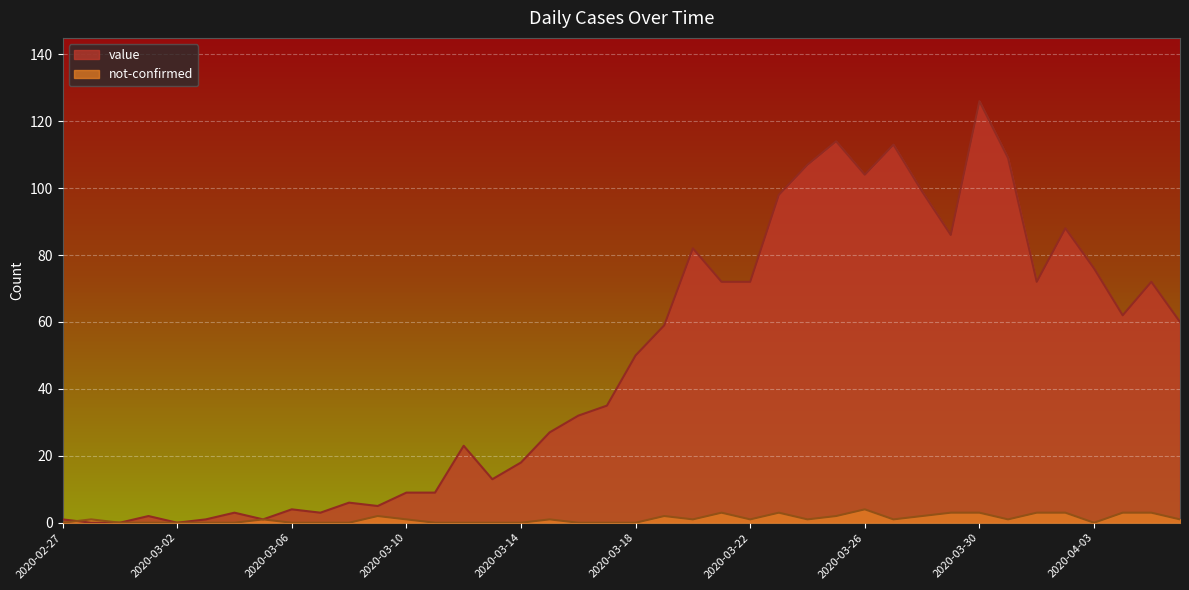

What is the sum of the value values at 2020-03-04 and 2020-03-24?

110